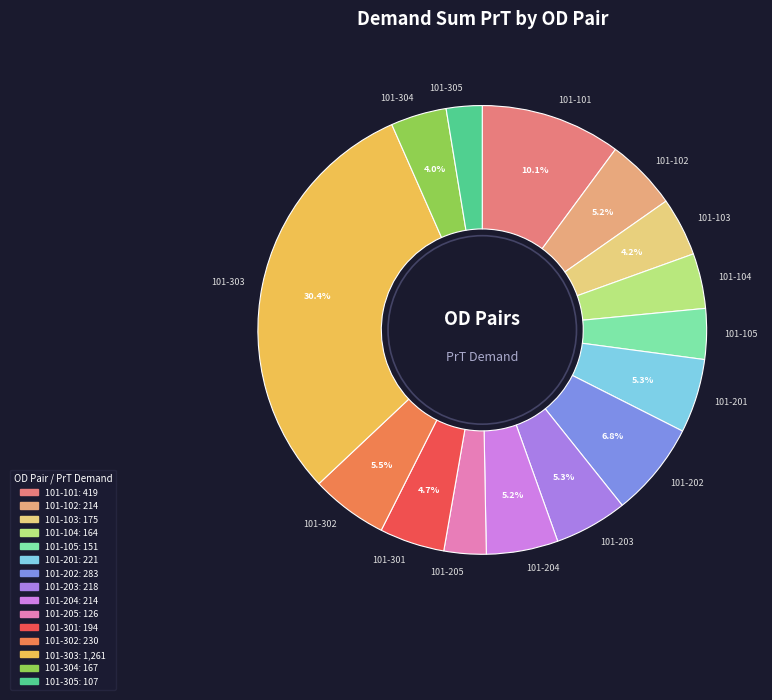

Do 101-101 and 101-303 together represent more than half of the pie?

No